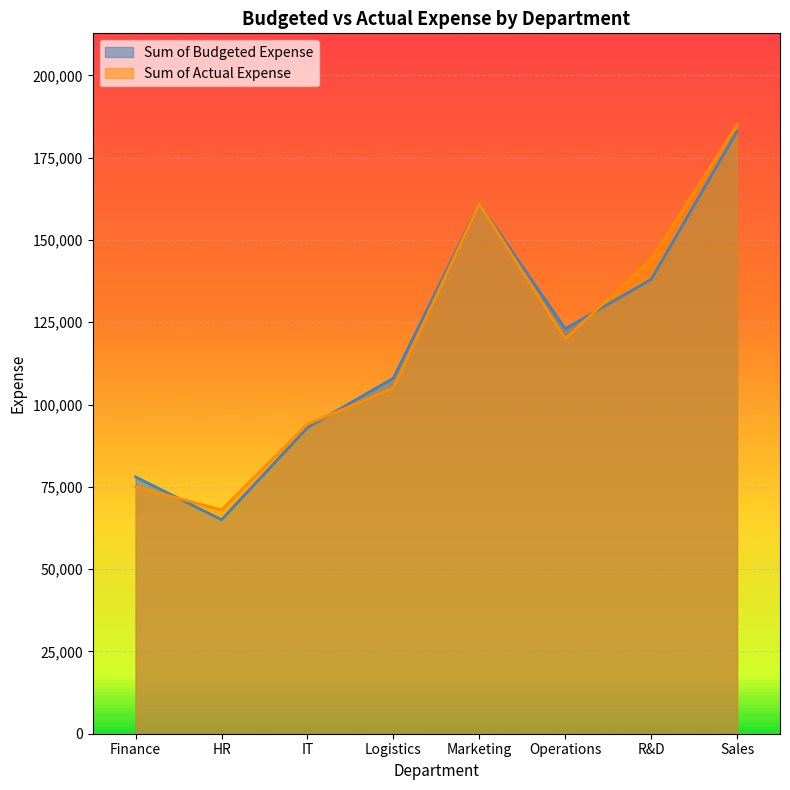

What is the value of the Sum of Budgeted Expense point at the 4th from the left?

108000